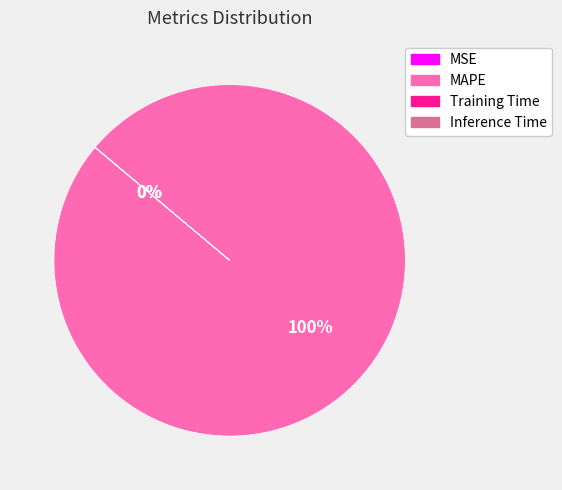

How many slices are in this pie chart?

4